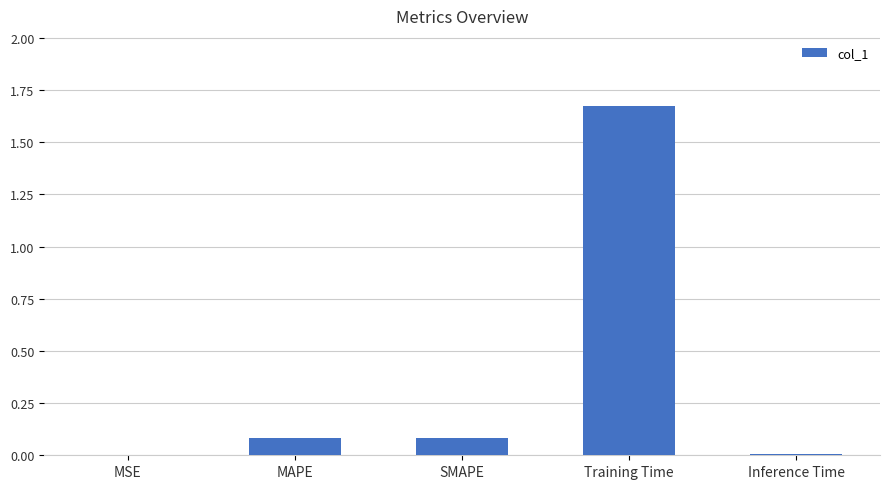

What is the sum of all values?

1.8